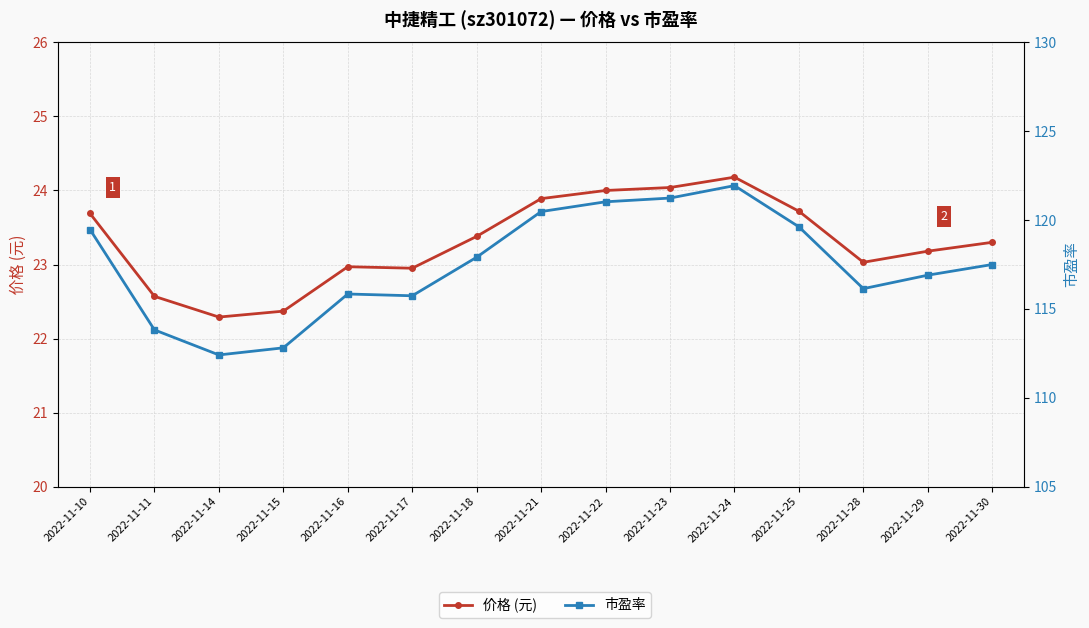

What is the difference between the maximum and minimum values in the 价格 (元) series?

1.9